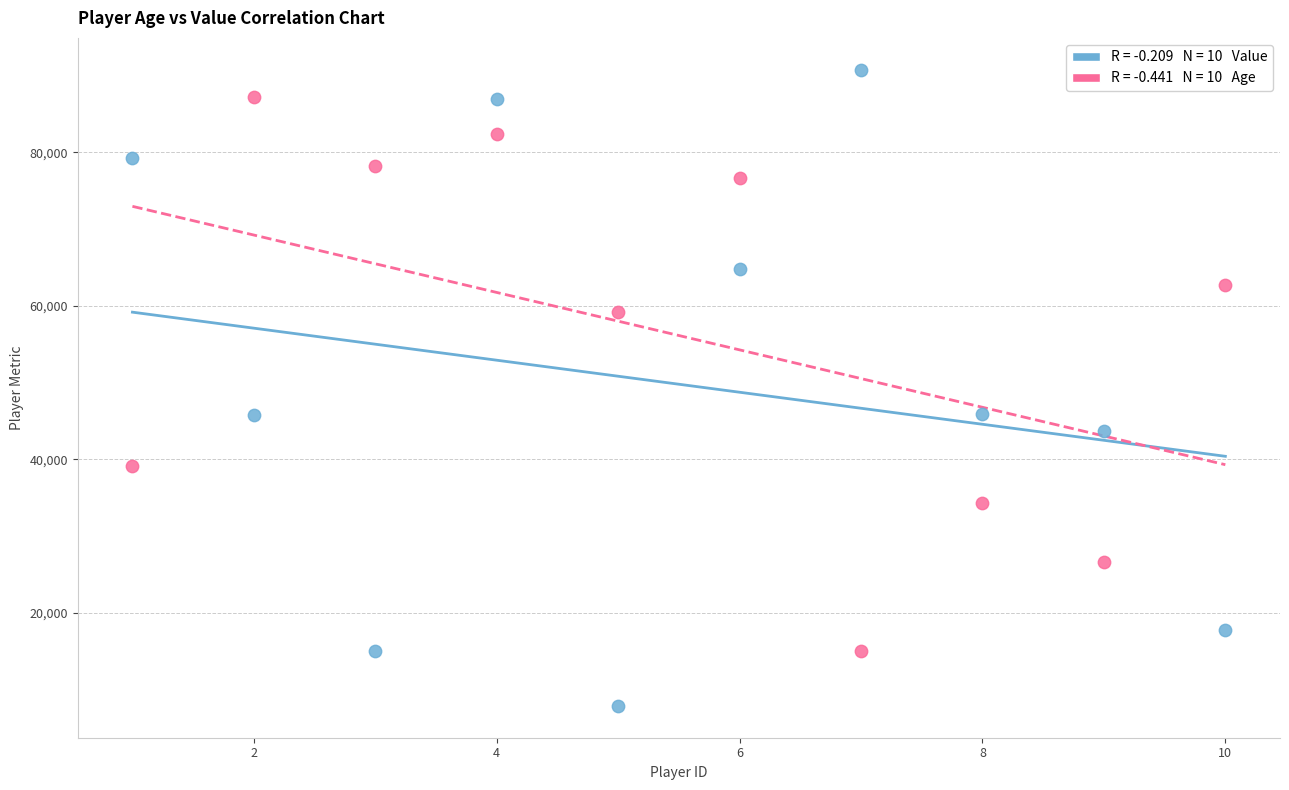

Across all data points, what is the range of Y values (max minus min)?

82863